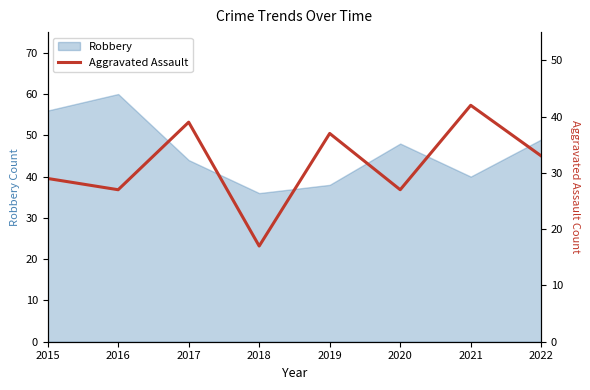

The value of Robbery at 2016 is 60. True or false?

True